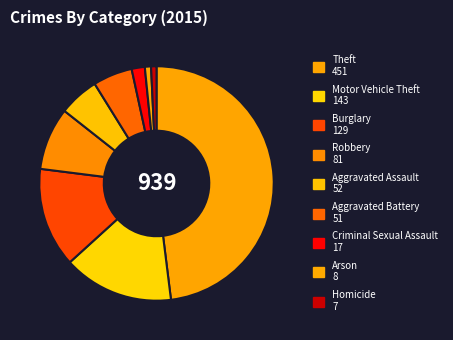

Which has a higher value, Motor Vehicle Theft or Burglary?

Motor Vehicle Theft